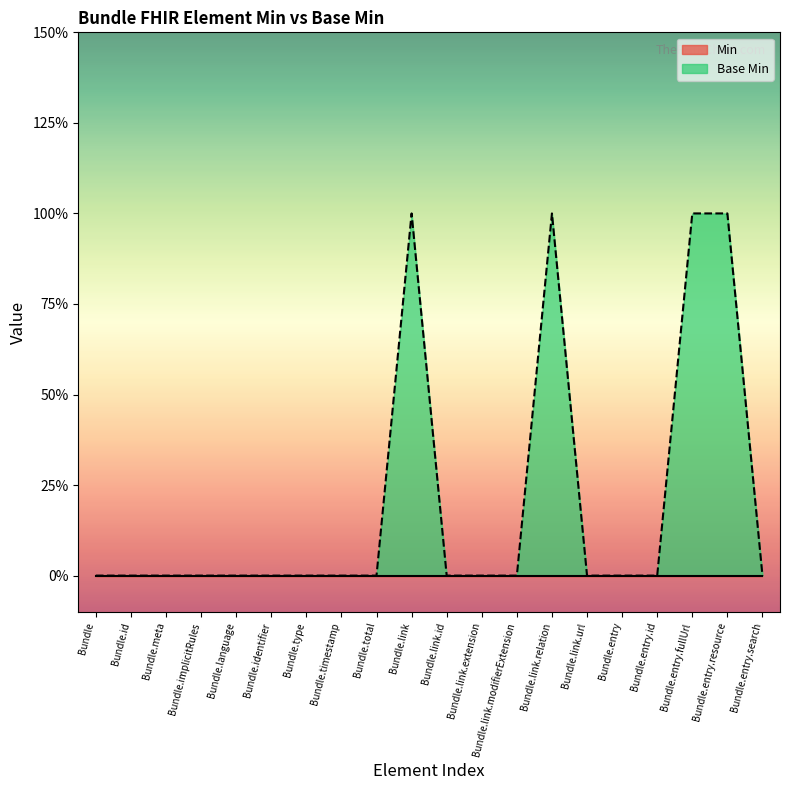

The chart shows a value of 1 at Bundle.entry.resource. True or false?

True